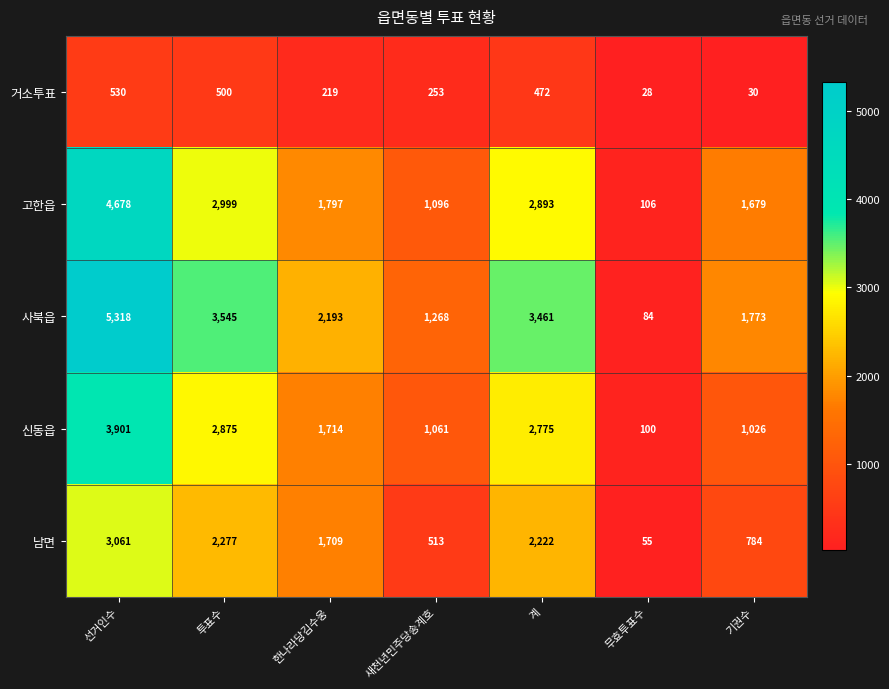

What value does the 사북읍 series have at 한나라당김수웅, to the nearest 100?

2200